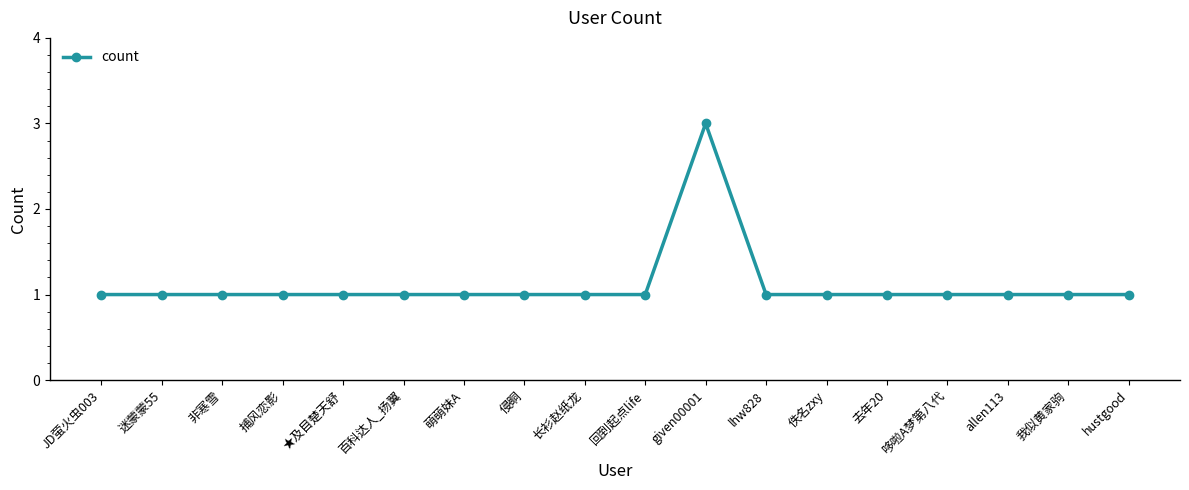

What is the maximum value shown in the chart?

3